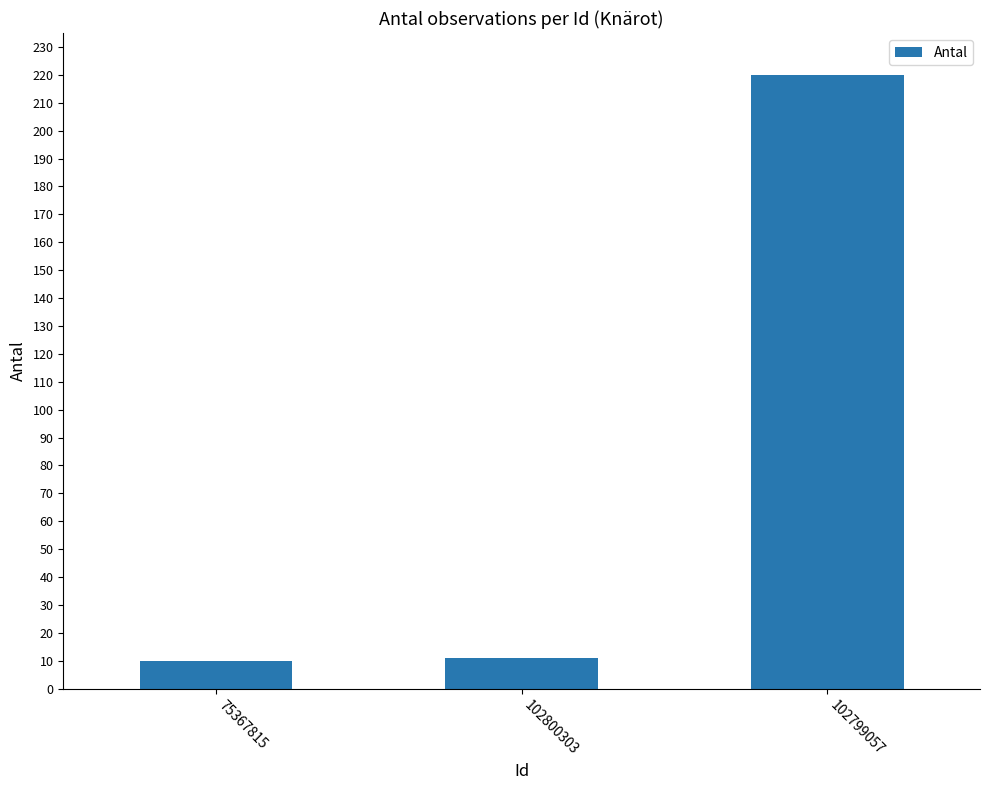

What is the sum of the values at 102799057 and 102800303?

231